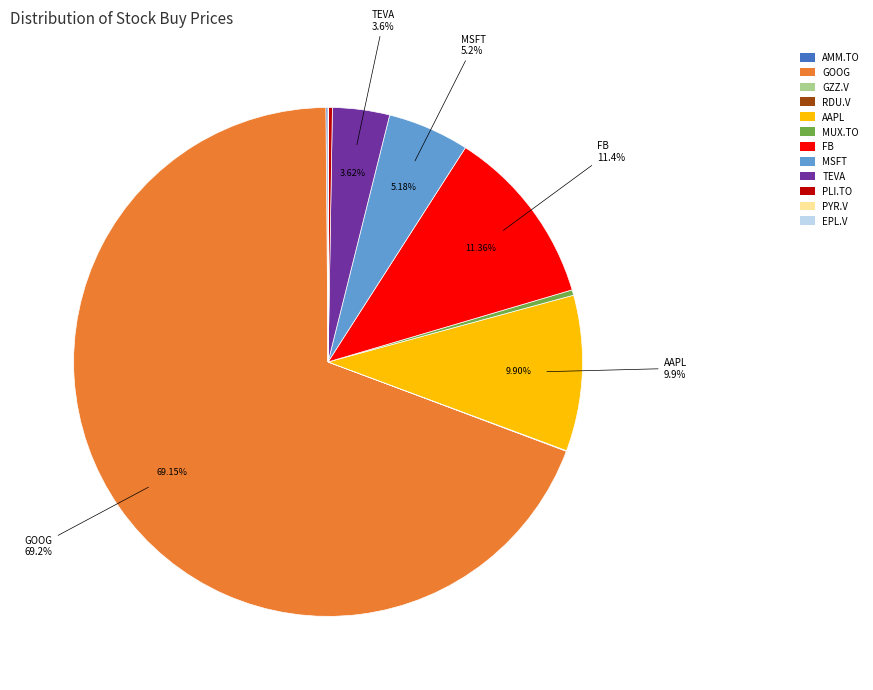

Between TEVA and FB, which is larger?

FB